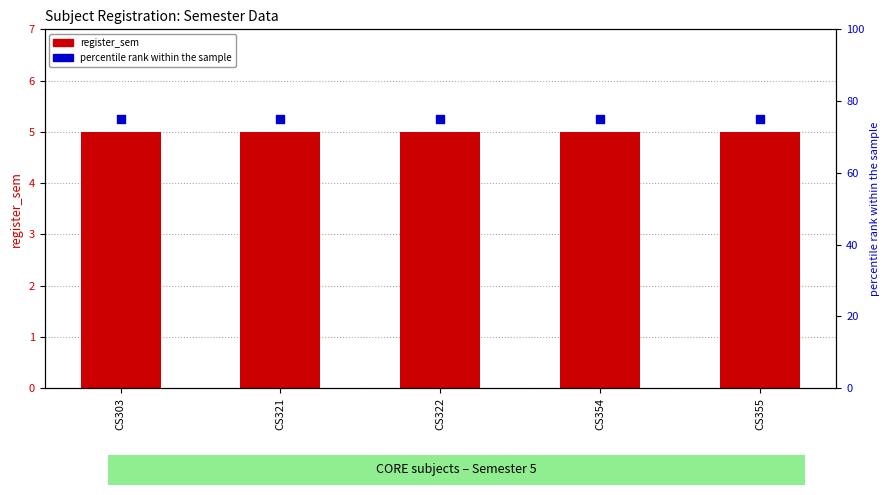

Which series has the largest total across all categories?

percentile rank within the sample